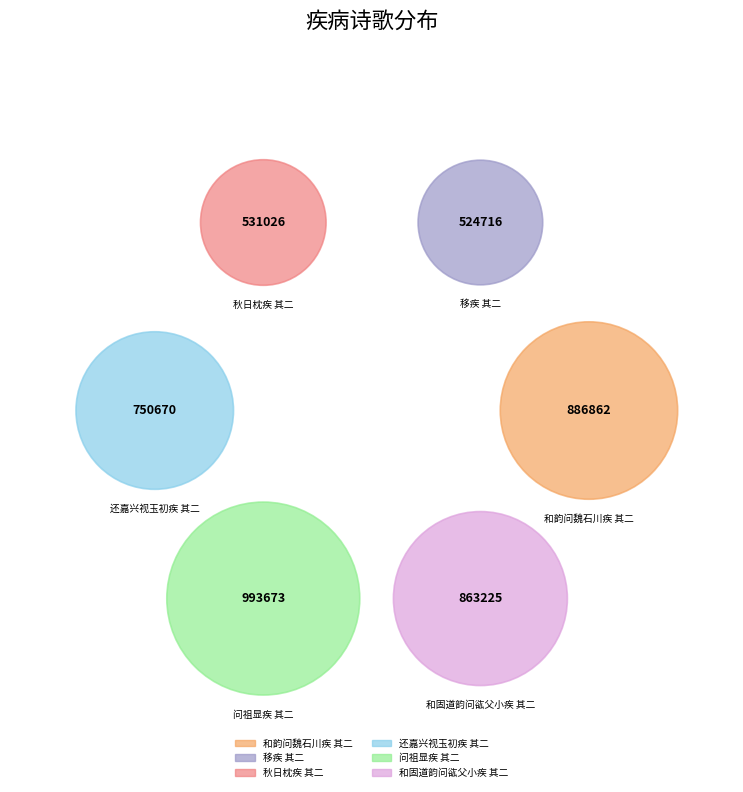

What is the largest slice in the pie chart?

问祖显疾 其二